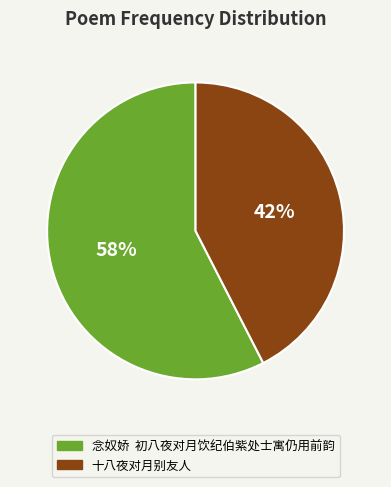

Which slice represents more than half of the pie?

念奴娇 初八夜对月饮纪伯紫处士寓仍用前韵